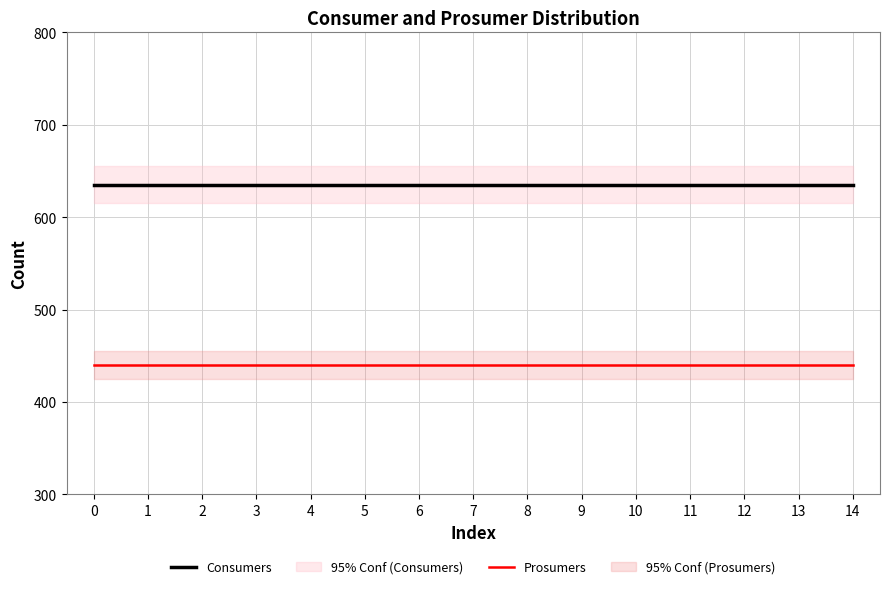

What is the minimum value for Consumers?

635